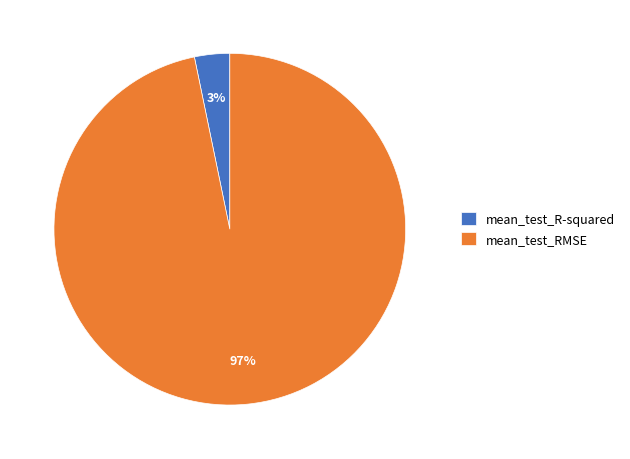

To the nearest percent, what is the combined percentage of mean_test_RMSE and mean_test_R-squared?

100%